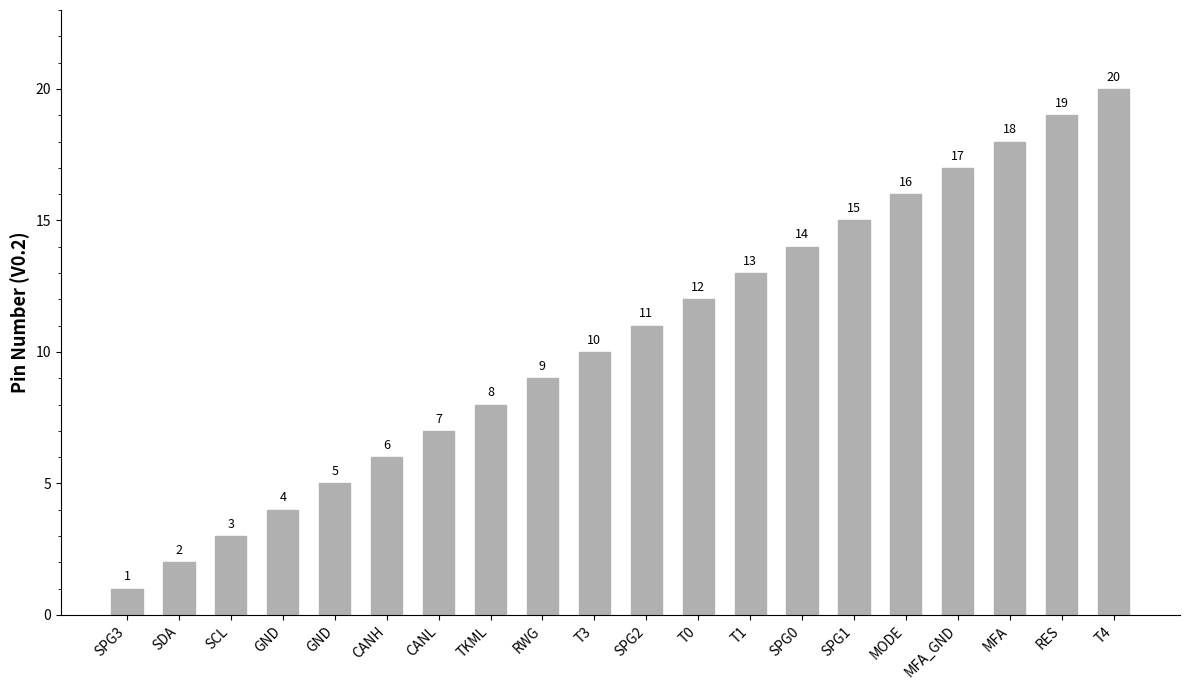

What is the greatest value displayed?

20